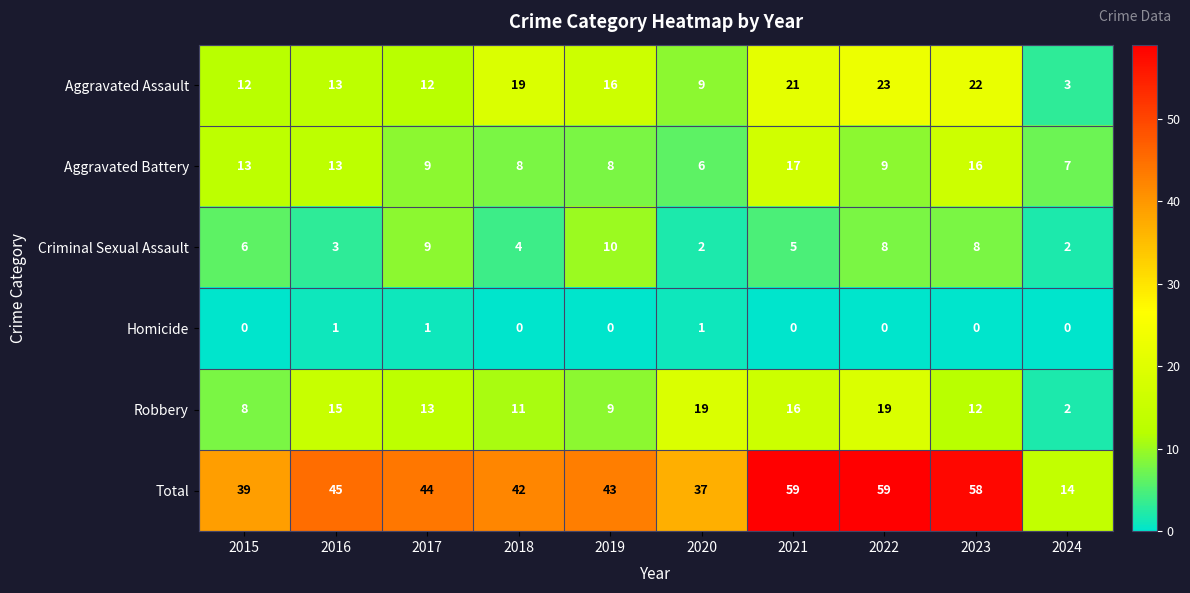

What is the total value across all series at 2018?

84